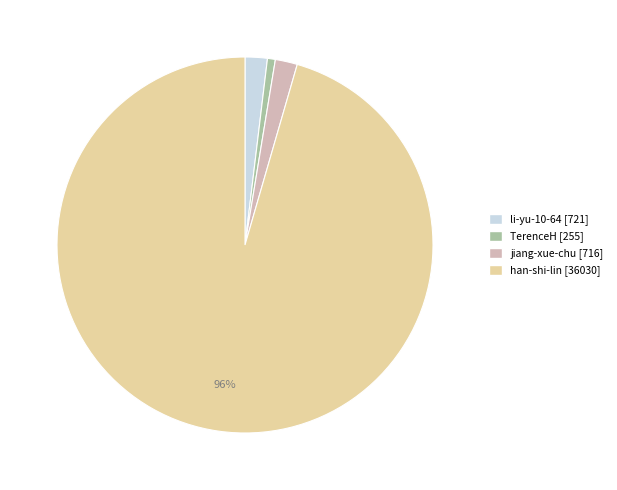

To the nearest percent, what portion does TerenceH represent?

1%